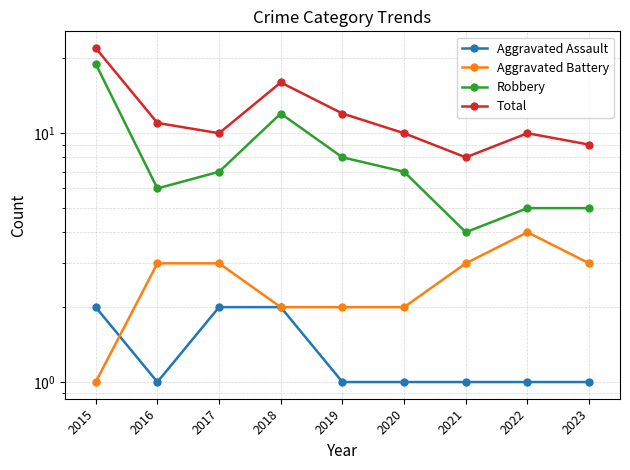

Between 2020 and 2021, which series saw the biggest shift?

Robbery